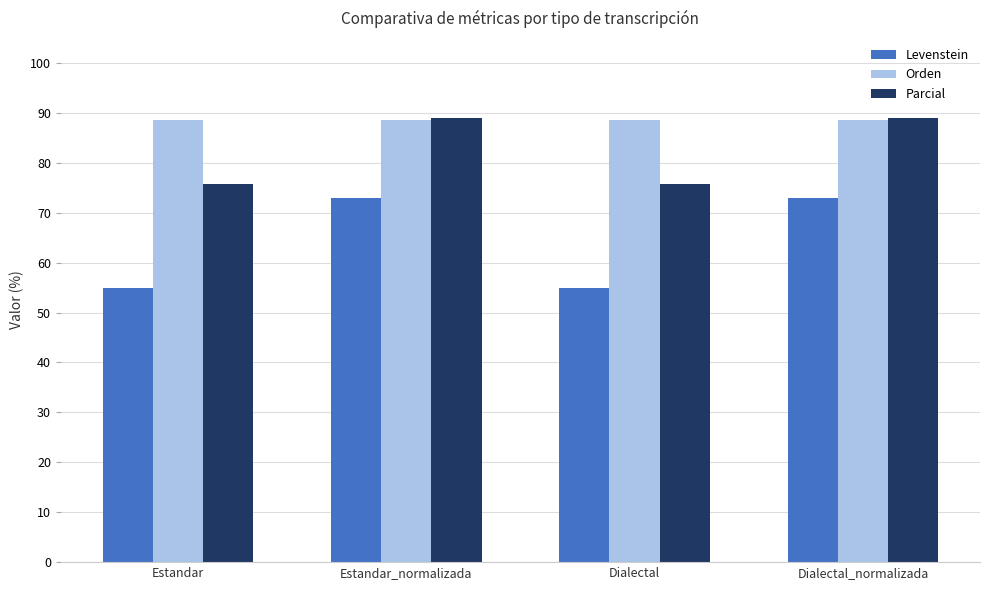

What is the label of the 1st bar from the left?

Estandar